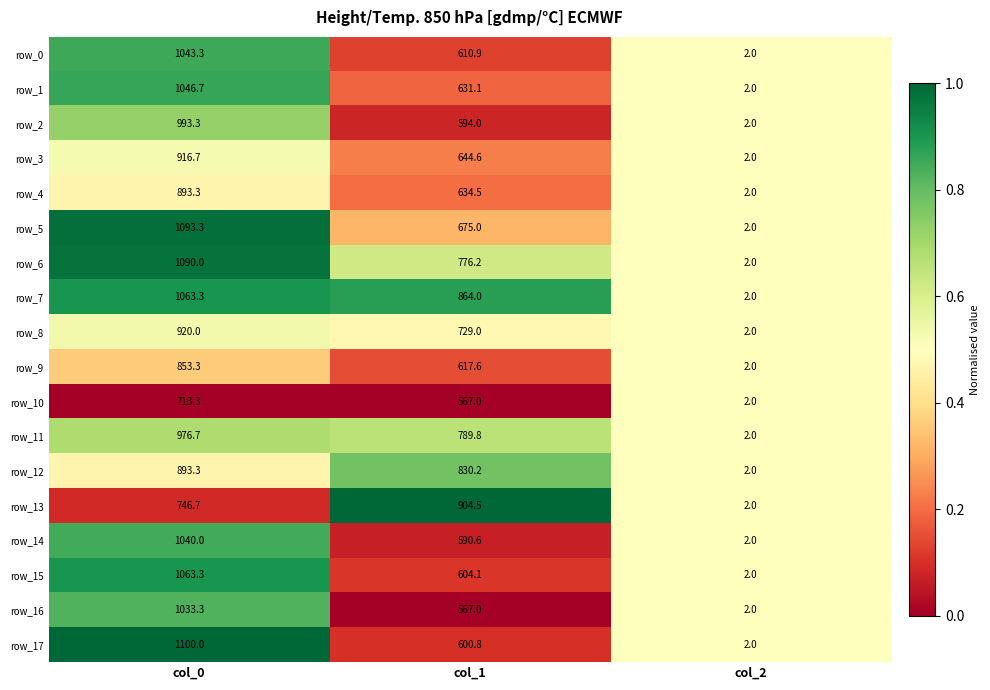

Which series has the largest total across all categories?

row_7